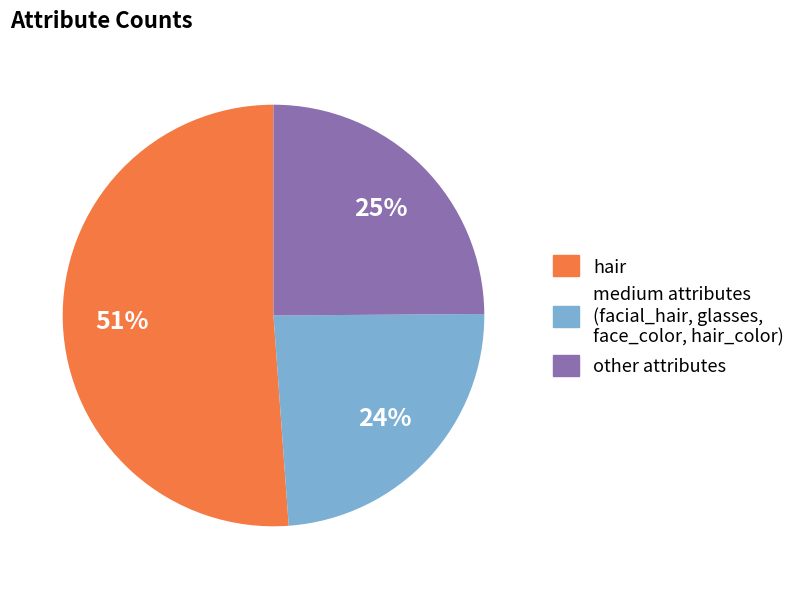

True or false: hair accounts for 65% of the total.

False